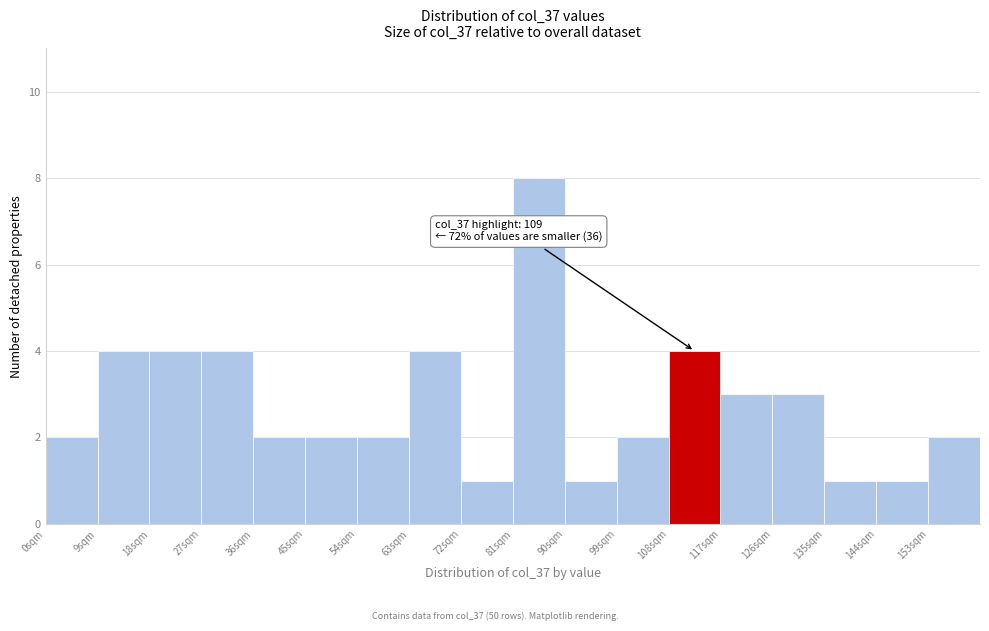

Which range on the x-axis has the tallest bar?

81 to 90